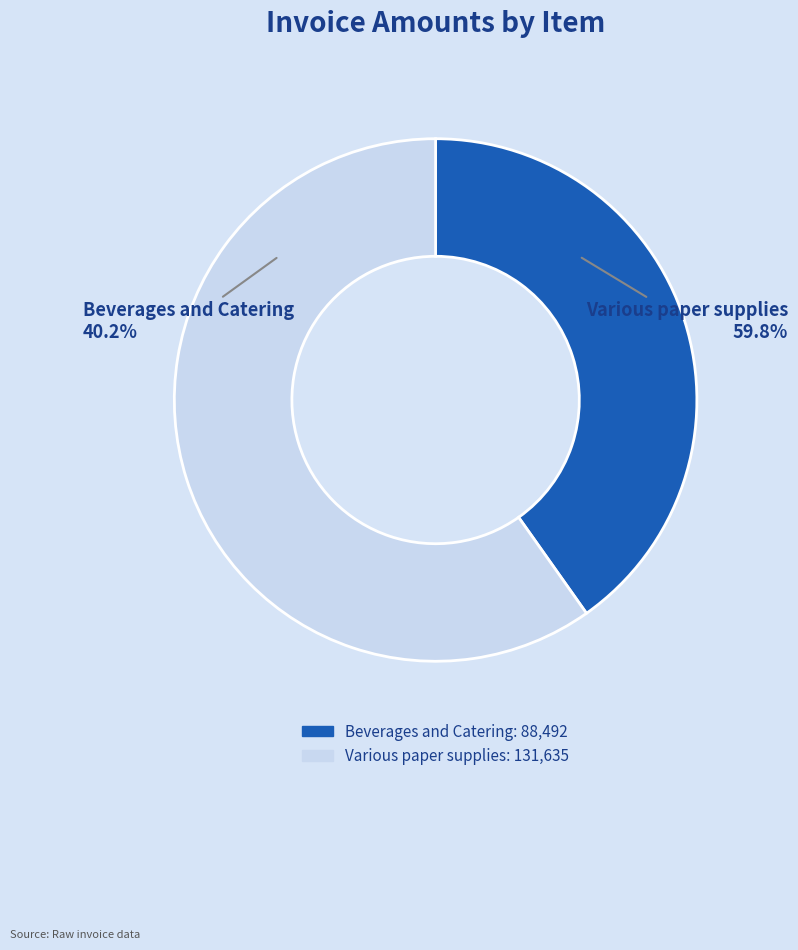

What percentage is the Various paper supplies slice, to the nearest percent?

60%